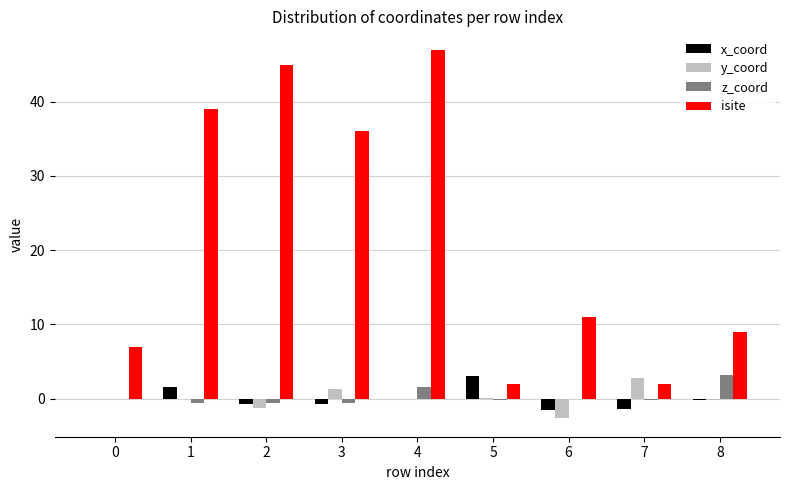

Are the bars horizontal?

No